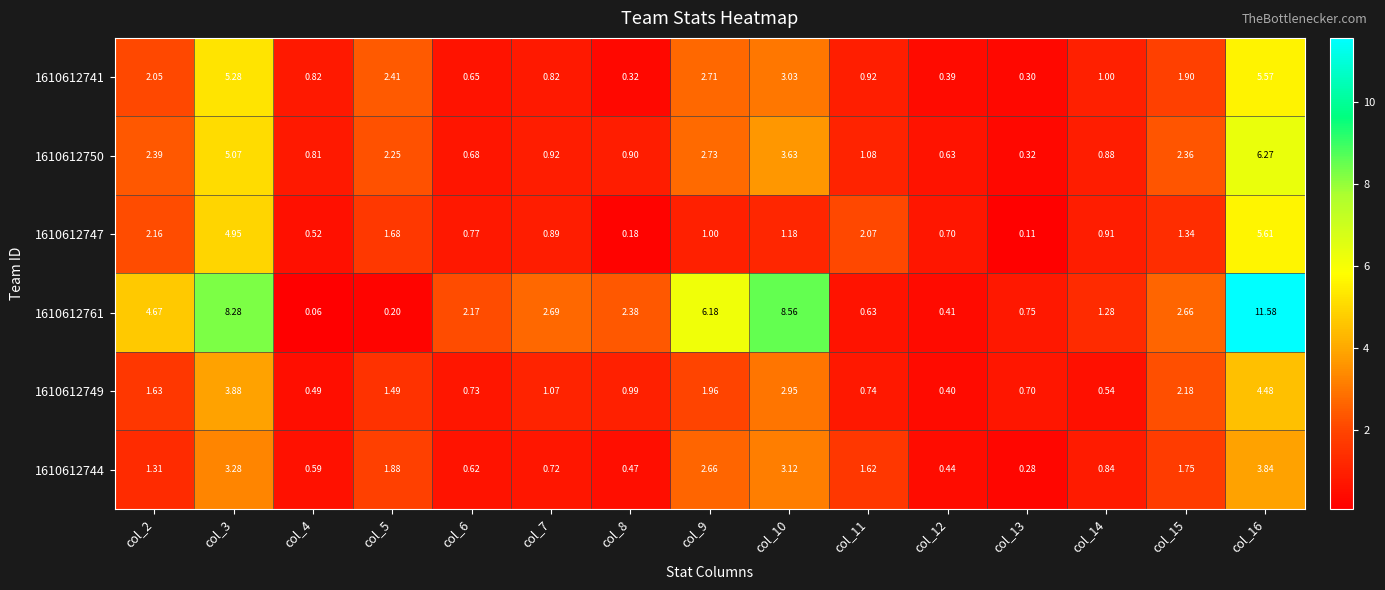

How many distinct data groups are displayed?

6